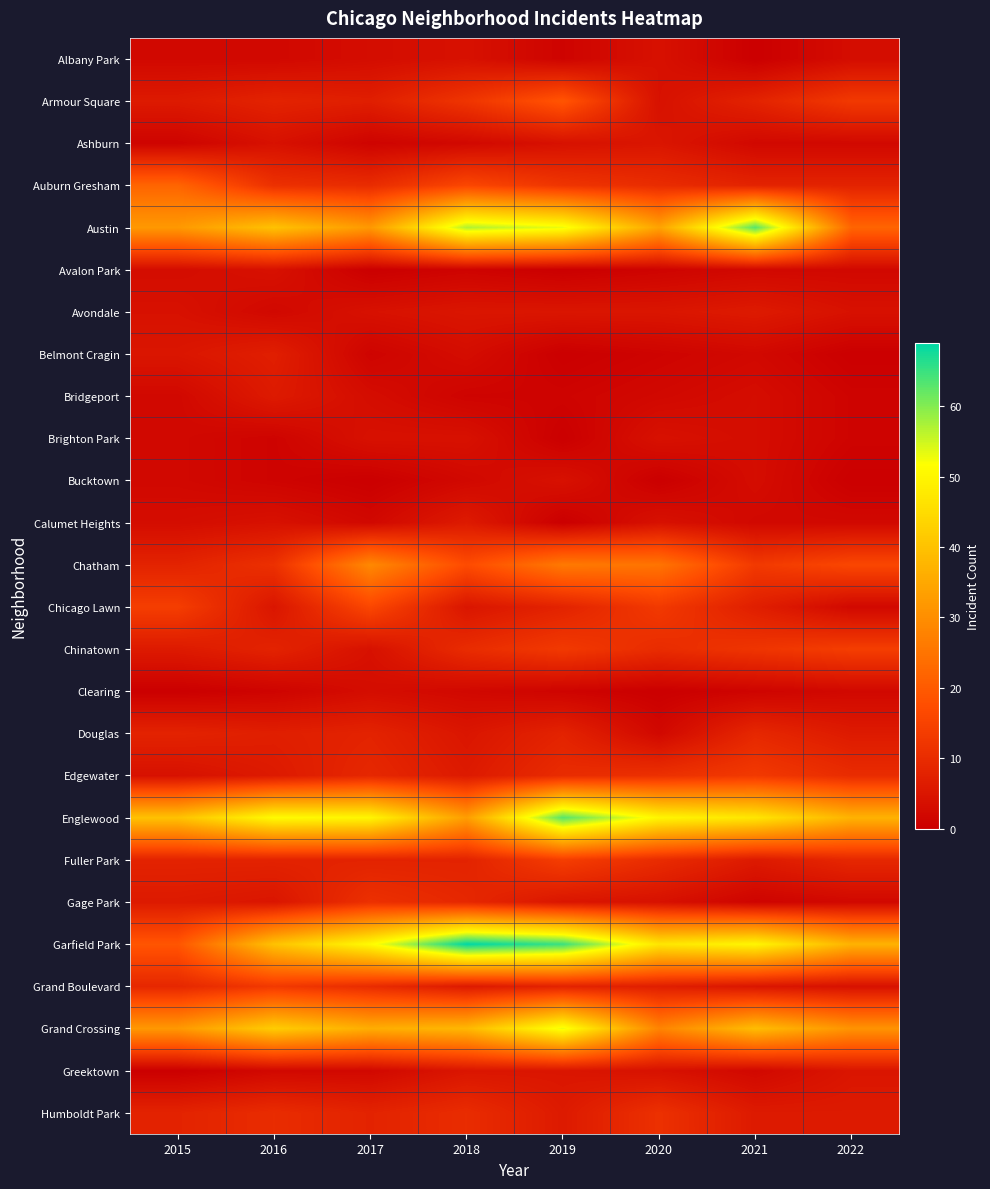

At which category is the sum across all series the highest?

2019